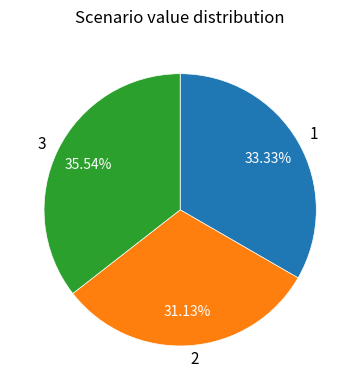

To the nearest percent, what is the difference between the largest and smallest slice percentages?

4%